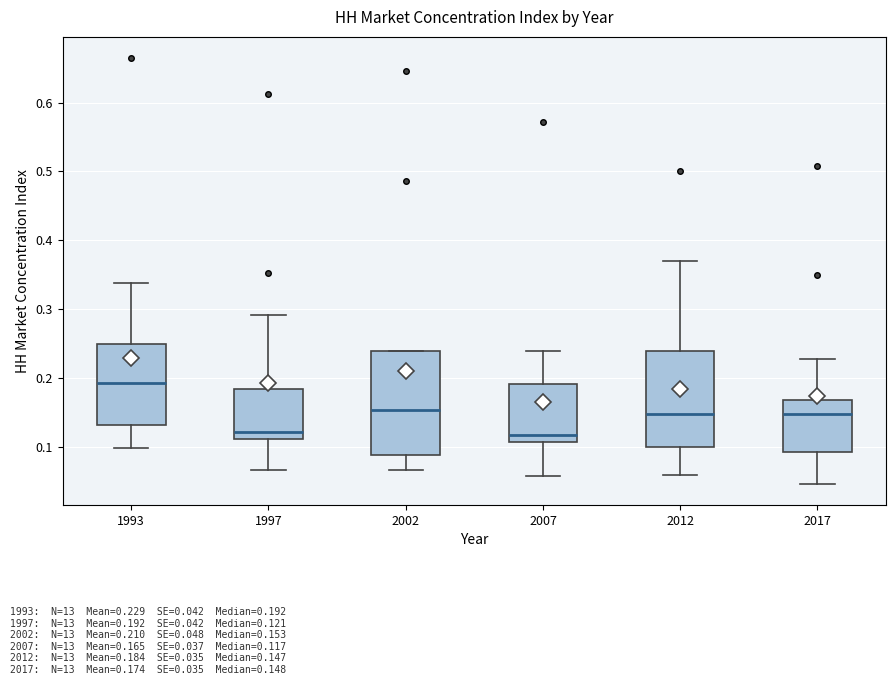

Reading left to right, read every box against the y-axis: the position of its median line, the range the box covers, and the ends of its whiskers. The values are not printed on the chart, so give them approximately, as read against the axis.

1993: median 0.19, box 0.13 to 0.25, whiskers 0.10 to 0.34
1997: median 0.12, box 0.11 to 0.18, whiskers 0.07 to 0.29
2002: median 0.15, box 0.09 to 0.24, whiskers 0.07 to 0.24
2007: median 0.12, box 0.11 to 0.19, whiskers 0.06 to 0.24
2012: median 0.15, box 0.10 to 0.24, whiskers 0.06 to 0.37
2017: median 0.15, box 0.09 to 0.17, whiskers 0.05 to 0.23